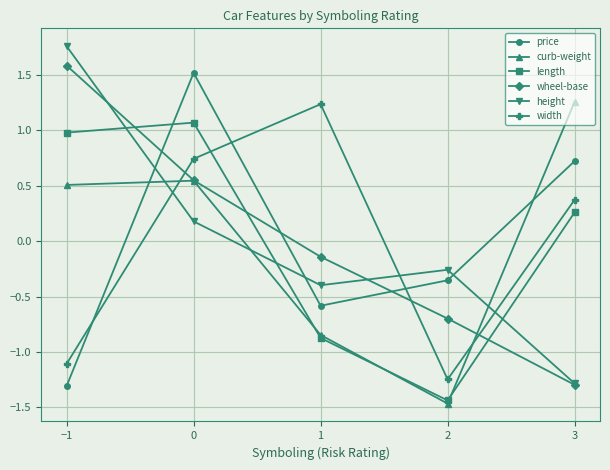

At which label does curb-weight reach its minimum?

2